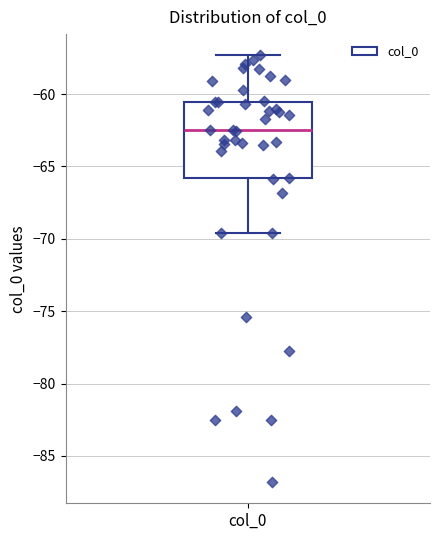

Read this box plot against the y-axis: the position of the median line, the range covered by the box, and the ends of both whiskers. The values are not printed on the chart, so give them approximately, as read against the axis.

median -62.5, box -66.0 to -60.5, whiskers -69.5 to -57.5